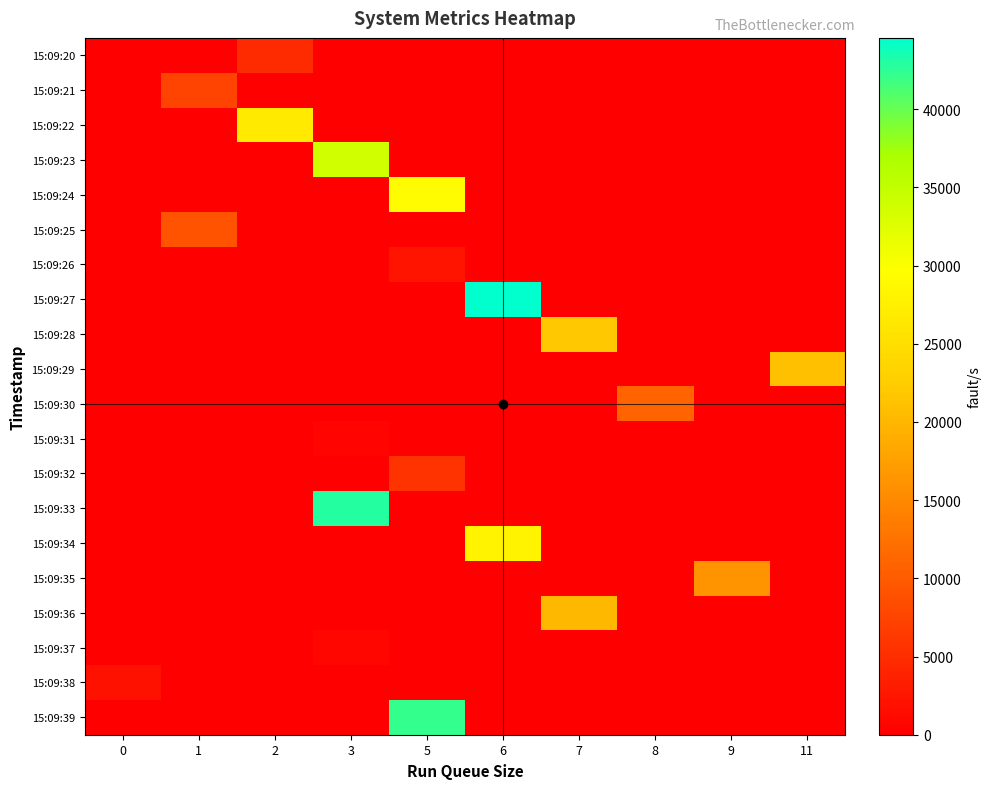

Reading left to right, extract all data points from this chart.

row_0: 0=0	1=0	2=4772	3=0	5=0	6=0	7=0	8=0	9=0	11=0
row_1: 0=0	1=7464	2=0	3=0	5=0	6=0	7=0	8=0	9=0	11=0
row_2: 0=0	1=0	2=26694	3=0	5=0	6=0	7=0	8=0	9=0	11=0
row_3: 0=0	1=0	2=0	3=33617	5=0	6=0	7=0	8=0	9=0	11=0
row_4: 0=0	1=0	2=0	3=0	5=29144	6=0	7=0	8=0	9=0	11=0
row_5: 0=0	1=9059	2=0	3=0	5=0	6=0	7=0	8=0	9=0	11=0
row_6: 0=0	1=0	2=0	3=0	5=2407	6=0	7=0	8=0	9=0	11=0
row_7: 0=0	1=0	2=0	3=0	5=0	6=44565	7=0	8=0	9=0	11=0
row_8: 0=0	1=0	2=0	3=0	5=0	6=0	7=21919	8=0	9=0	11=0
row_9: 0=0	1=0	2=0	3=0	5=0	6=0	7=0	8=0	9=0	11=21050
row_10: 0=0	1=0	2=0	3=0	5=0	6=0	7=0	8=11107	9=0	11=0
row_11: 0=0	1=0	2=0	3=576	5=0	6=0	7=0	8=0	9=0	11=0
row_12: 0=0	1=0	2=0	3=0	5=5691	6=0	7=0	8=0	9=0	11=0
row_13: 0=0	1=0	2=0	3=42943	5=0	6=0	7=0	8=0	9=0	11=0
row_14: 0=0	1=0	2=0	3=0	5=0	6=27902	7=0	8=0	9=0	11=0
row_15: 0=0	1=0	2=0	3=0	5=0	6=0	7=0	8=0	9=16205	11=0
row_16: 0=0	1=0	2=0	3=0	5=0	6=0	7=20168	8=0	9=0	11=0
row_17: 0=0	1=0	2=0	3=710	5=0	6=0	7=0	8=0	9=0	11=0
row_18: 0=2017	1=0	2=0	3=0	5=0	6=0	7=0	8=0	9=0	11=0
row_19: 0=0	1=0	2=0	3=0	5=42152	6=0	7=0	8=0	9=0	11=0